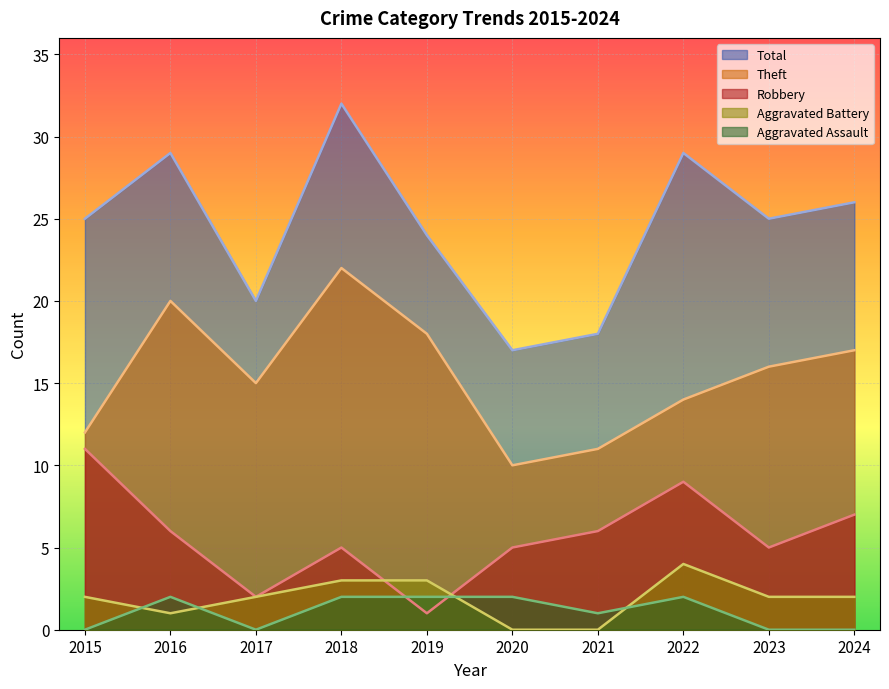

At which category is the sum across all series the highest?

2018